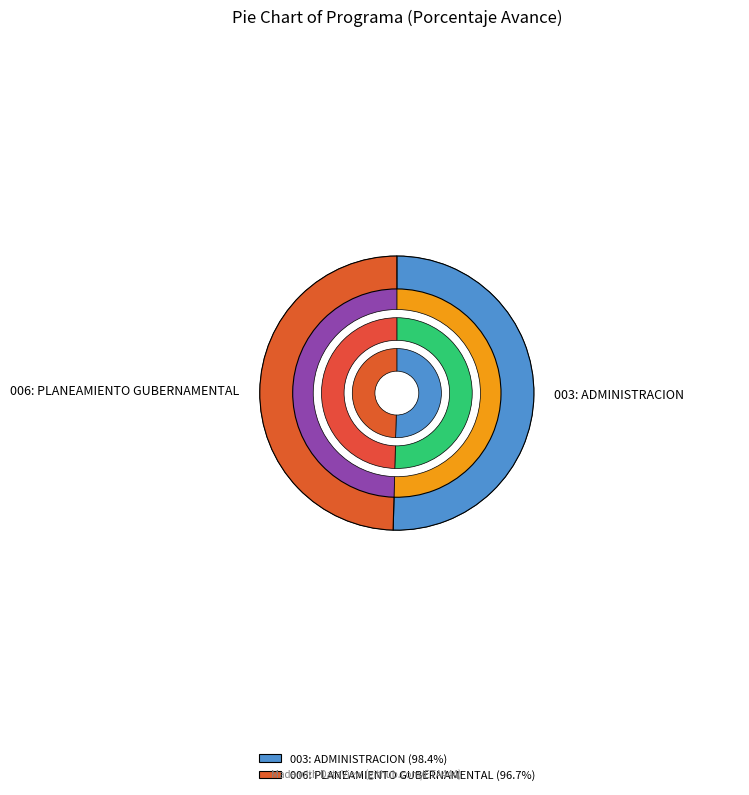

Rank the categories by value from lowest to highest.

006: PLANEAMIENTO GUBERNAMENTAL, 003: ADMINISTRACION